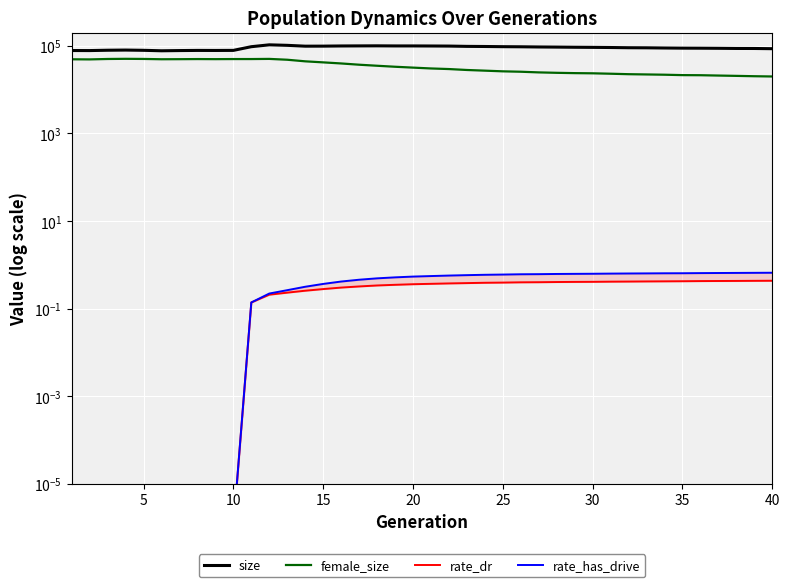

True or false: rate_dr and rate_has_drive cross at least once.

False